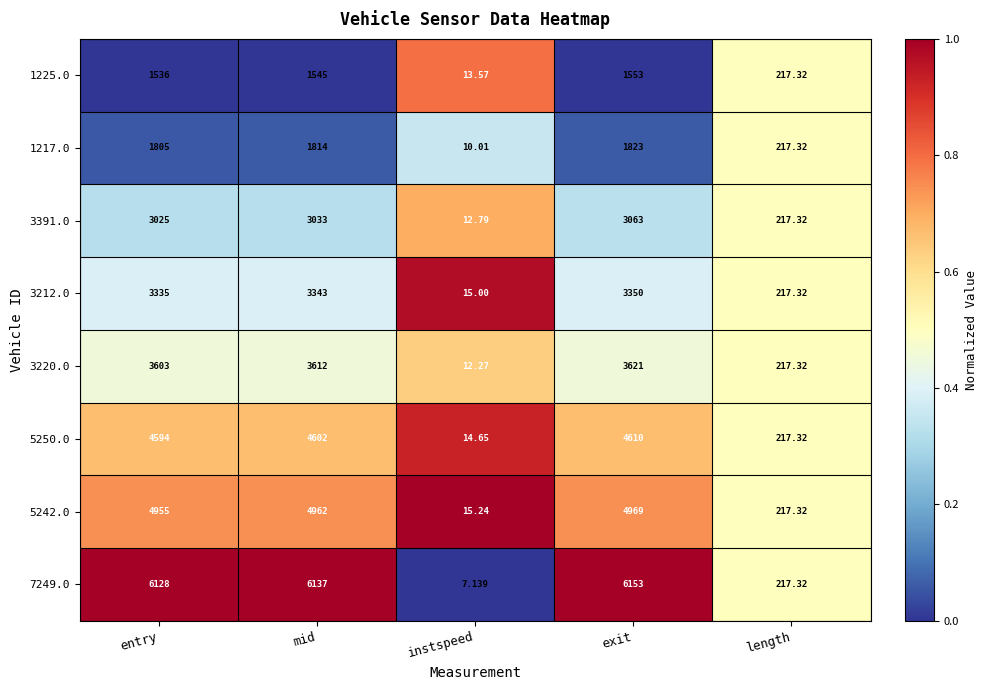

Which category has the highest value across all series?

exit